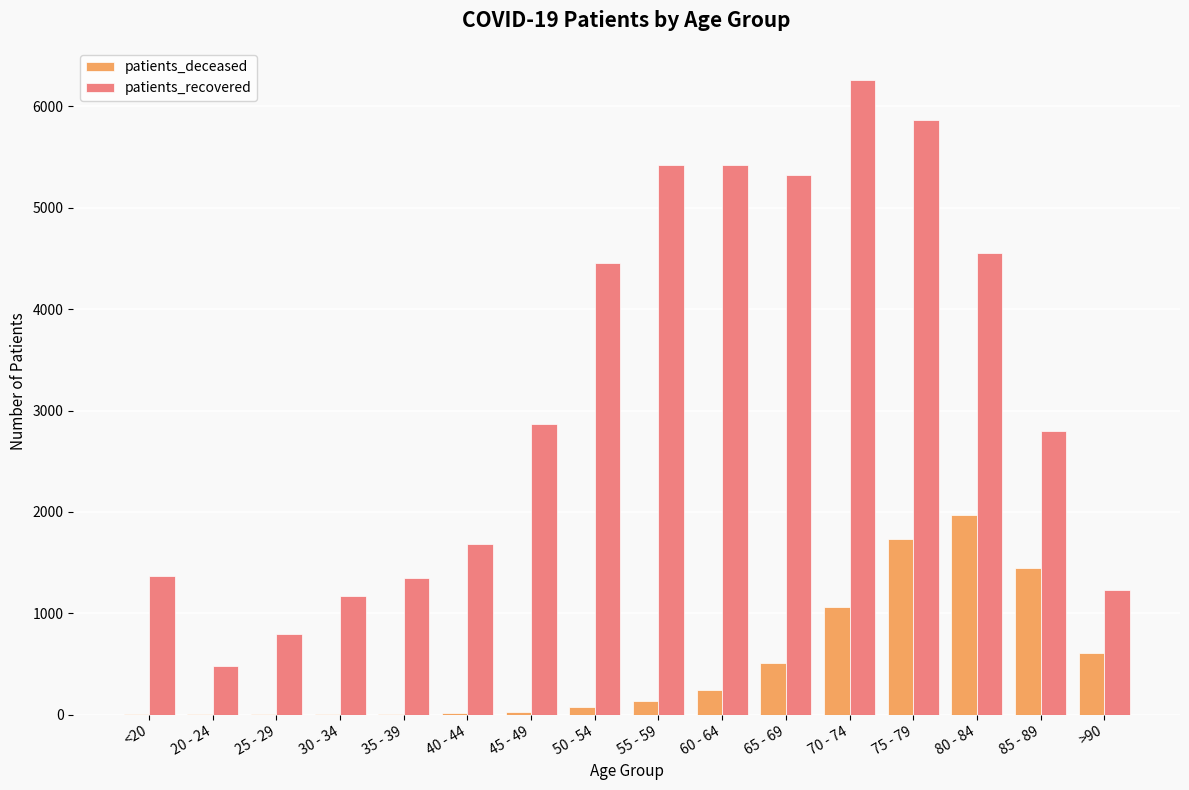

Is it true that patients_deceased equals 609 at >90?

True